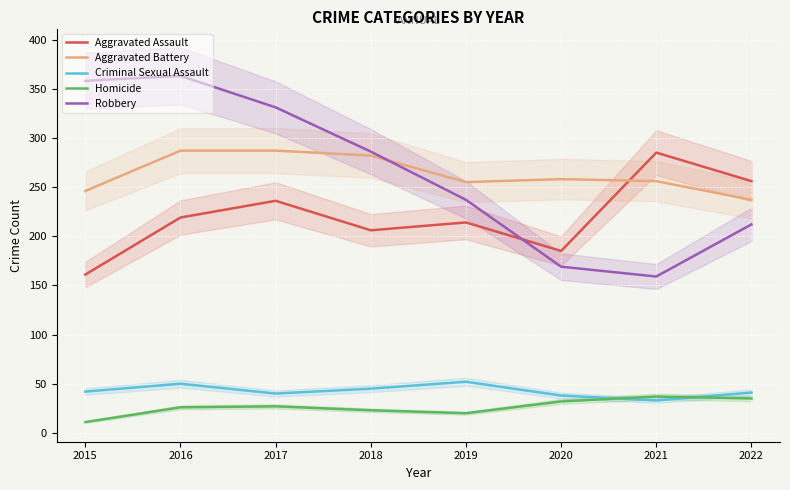

Rank the series by their maximum value, from lowest to highest.

Homicide, Criminal Sexual Assault, Aggravated Assault, Aggravated Battery, Robbery